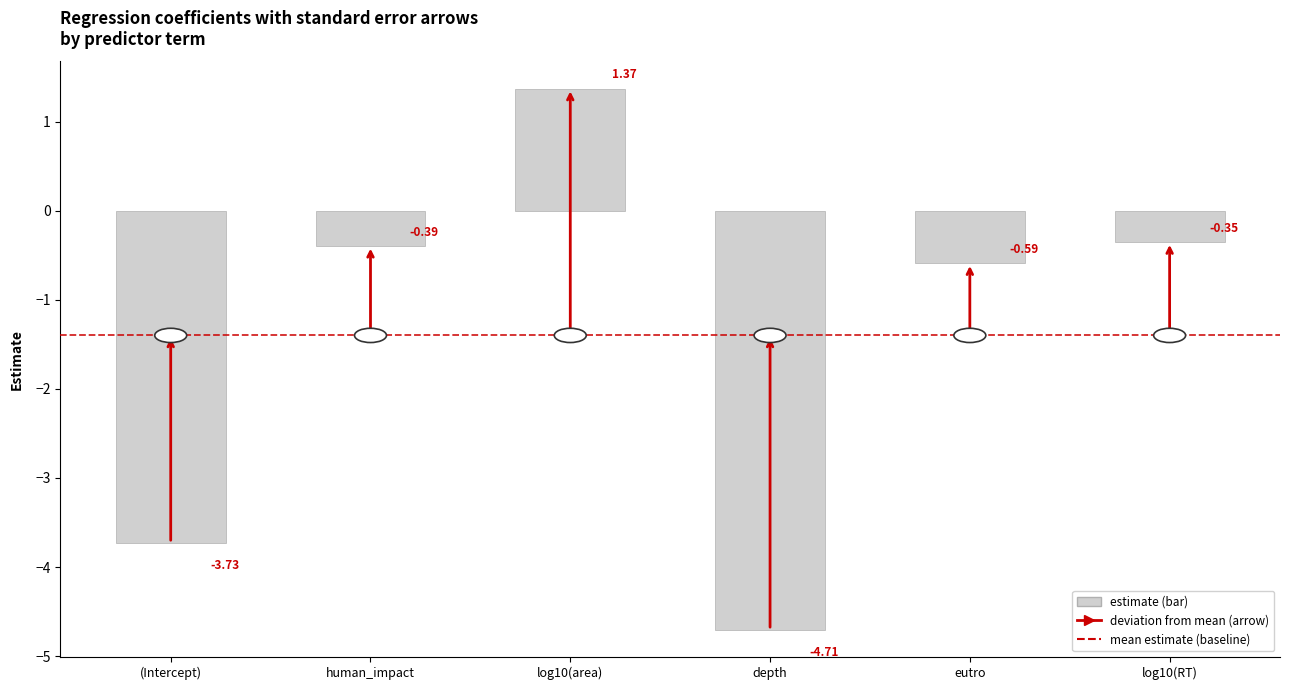

Where is the data nearest to the value -1?

eutro